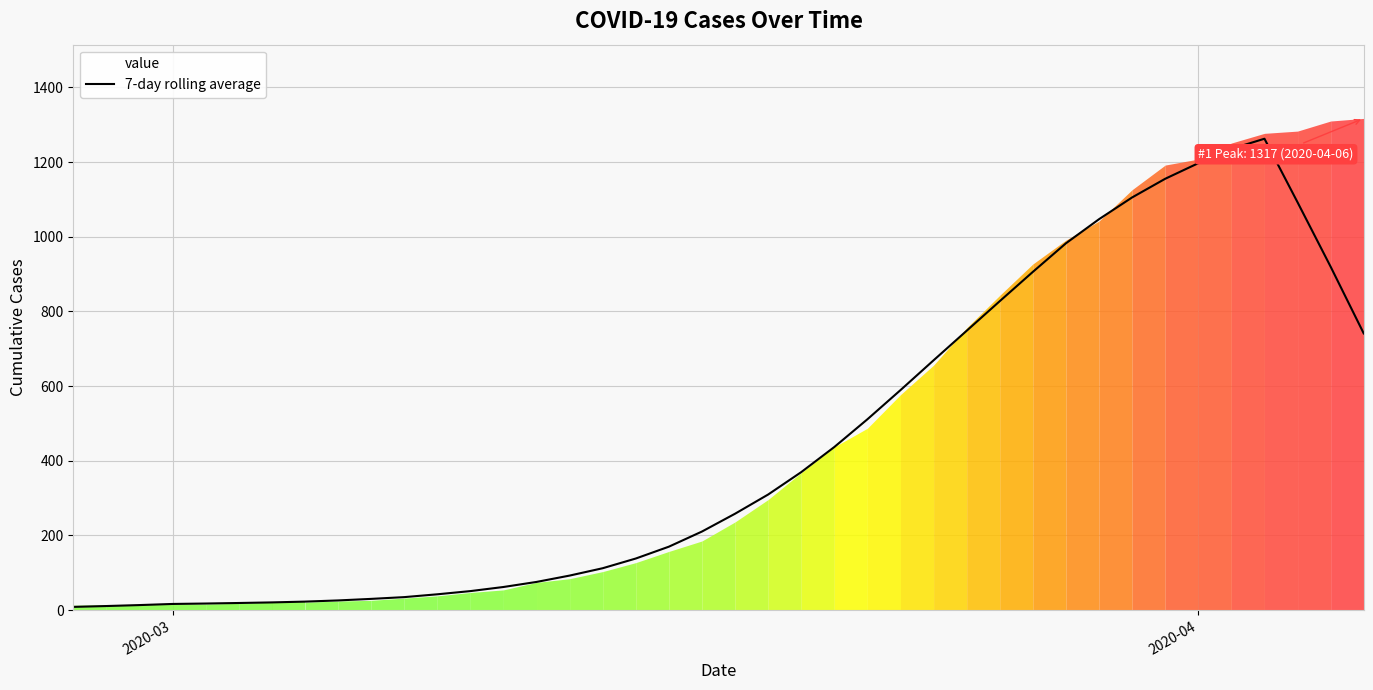

What is the maximum value shown in the chart?

1317.0